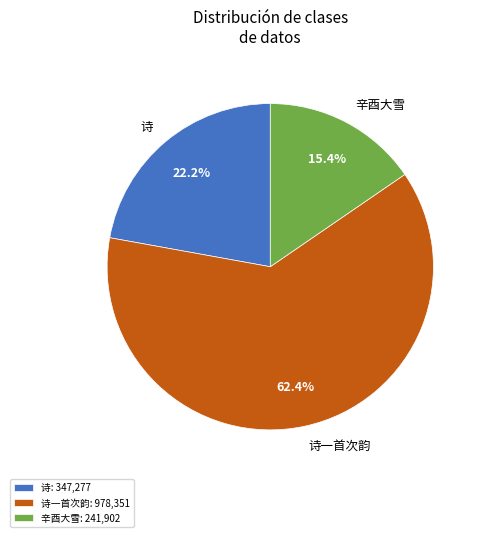

Combined, do 诗 and 辛酉大雪 account for over 50%?

No